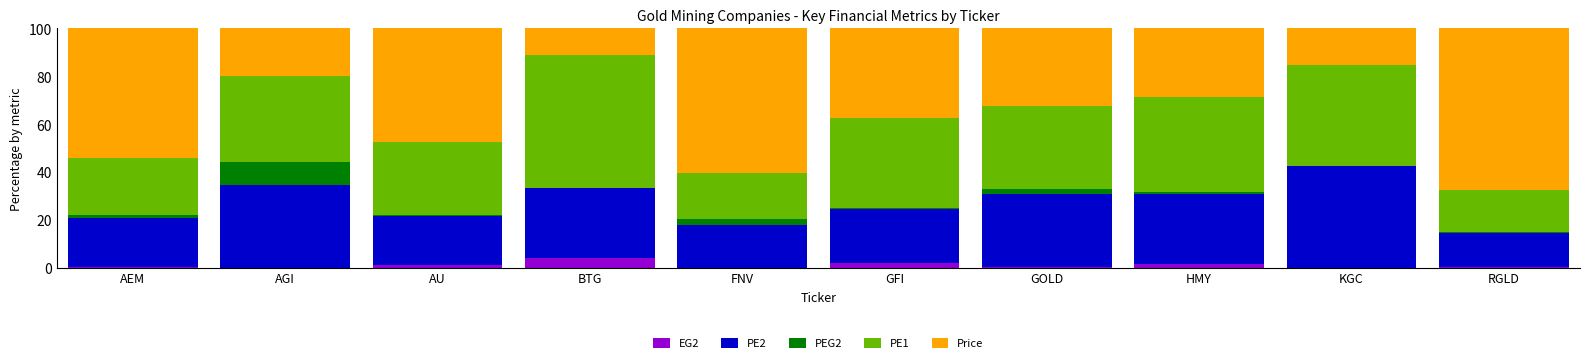

What is the total value across all series at KGC?

100.0